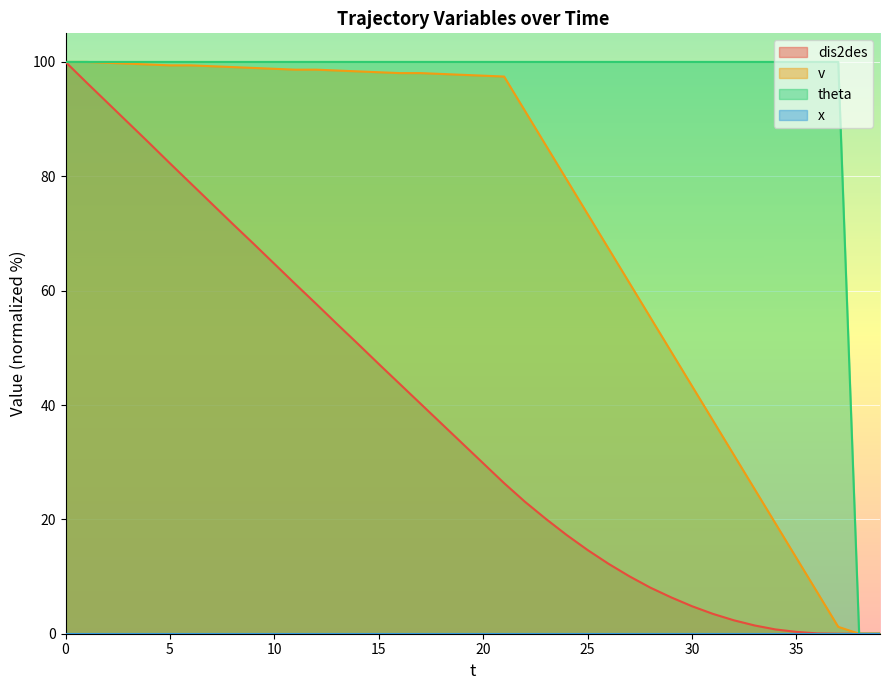

The value of dis2des at 35 is 0.3. True or false?

True